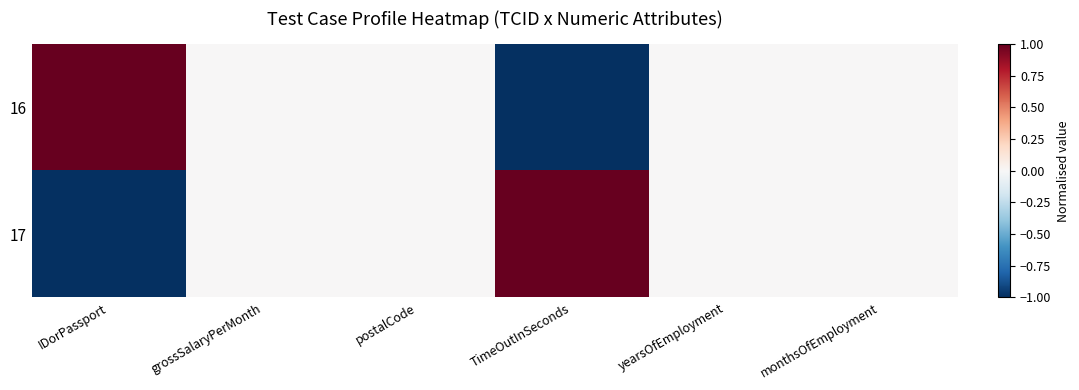

Reading right to left, list all the values displayed in this chart.

16: monthsOfEmployment=0	yearsOfEmployment=0	TimeOutInSeconds=-1	postalCode=0	grossSalaryPerMonth=0	IDorPassport=1
17: monthsOfEmployment=0	yearsOfEmployment=0	TimeOutInSeconds=1	postalCode=0	grossSalaryPerMonth=0	IDorPassport=-1